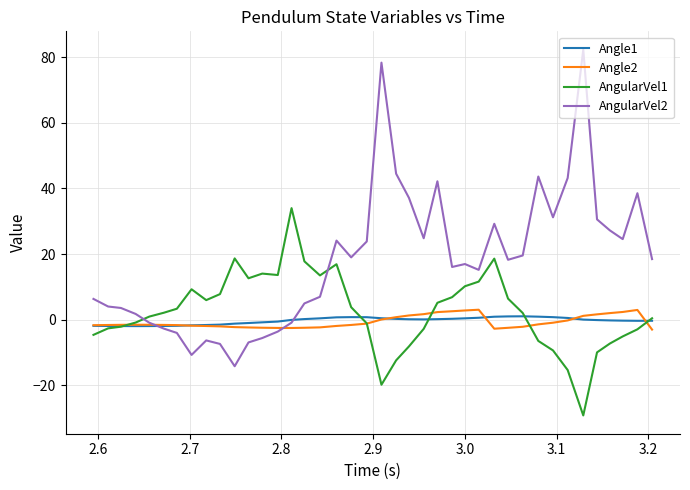

Which series has the largest total across all categories?

AngularVel2